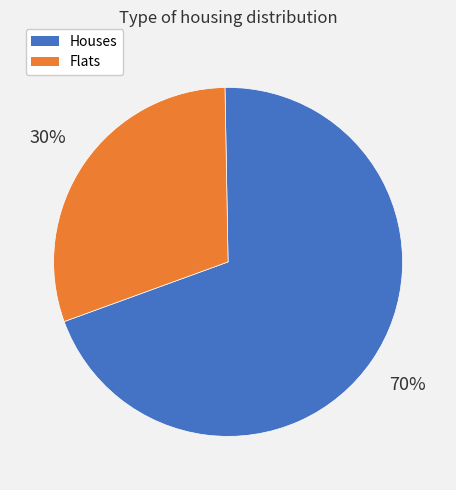

Do Flats and Houses together represent more than half of the pie?

Yes